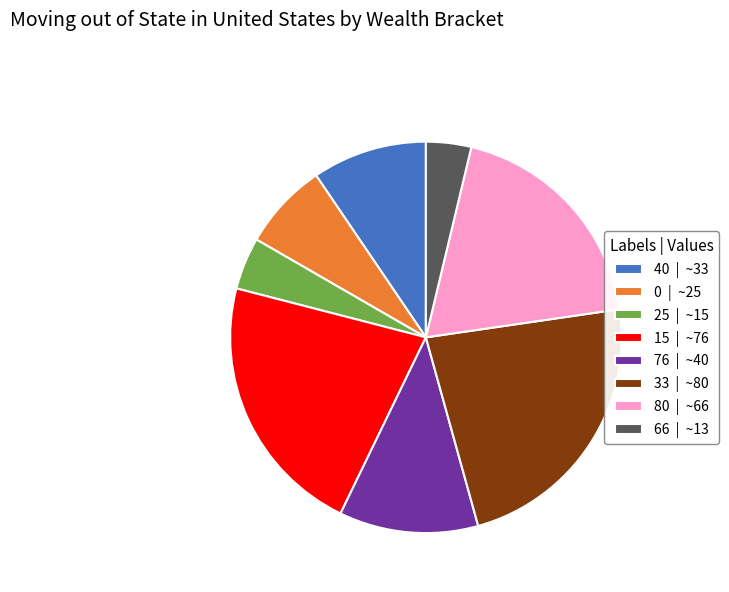

What is the smallest slice in the pie chart?

66 | ~13